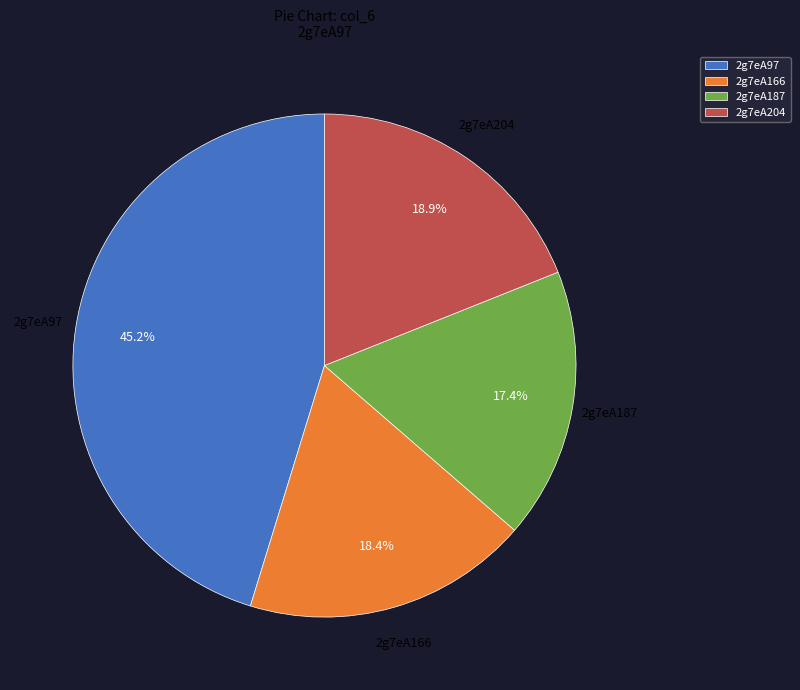

How many slices are in this pie chart?

4